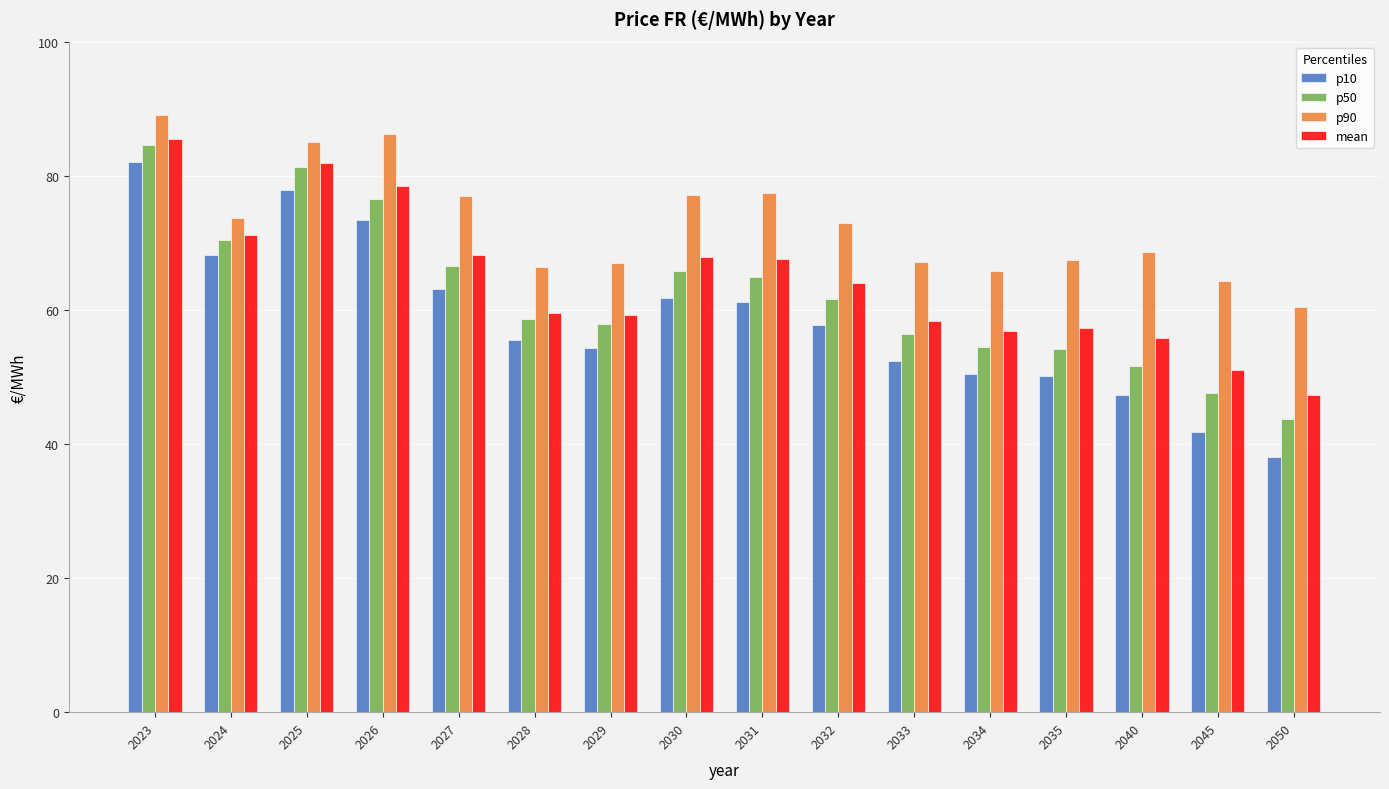

At which category is the sum across all series the highest?

2023